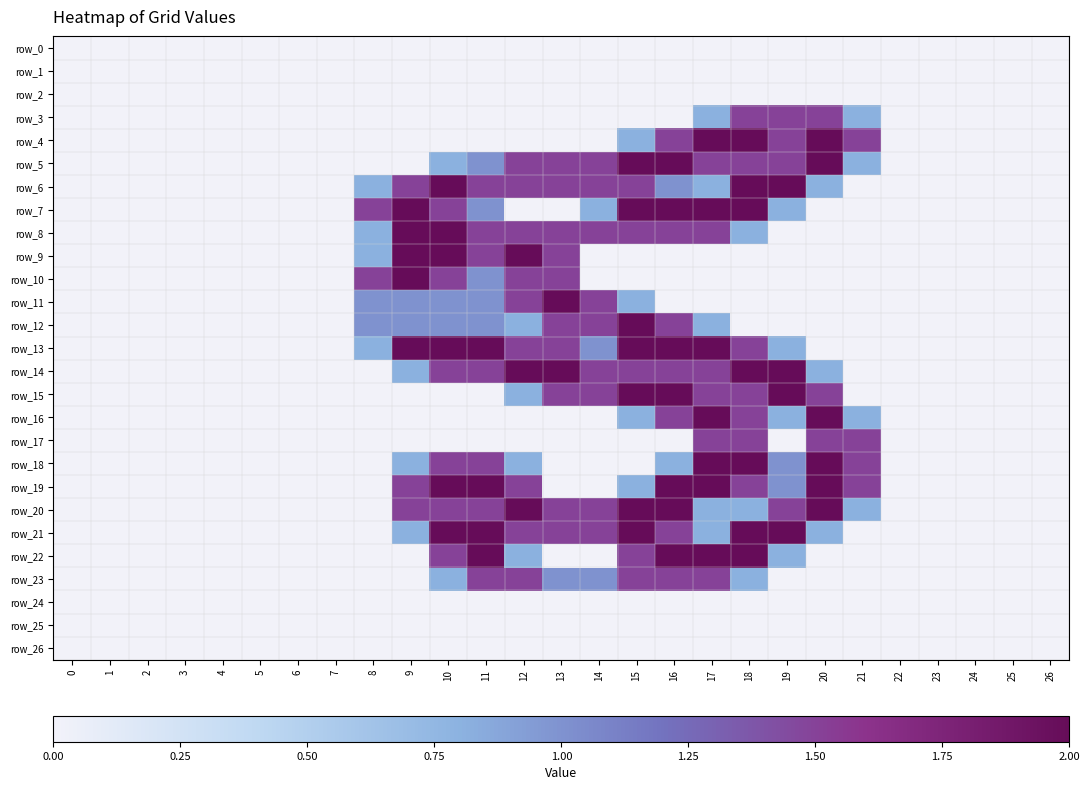

Which series has the widest spread of values?

row_4